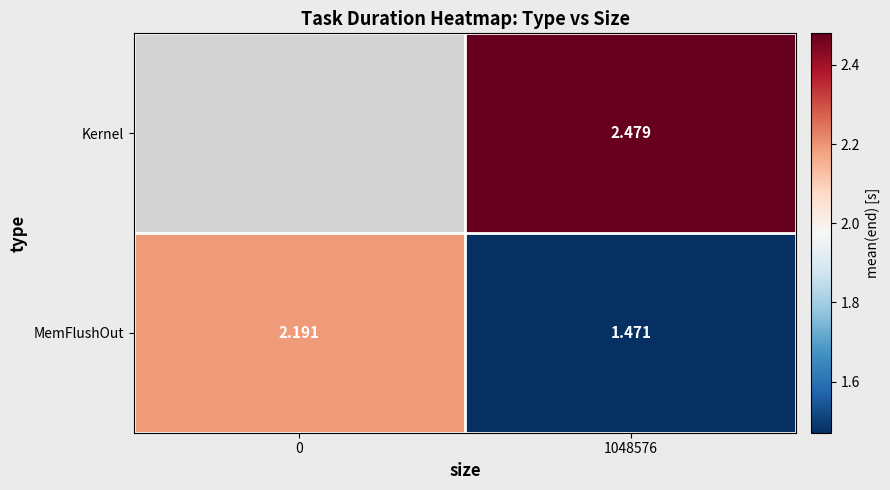

Rank the series at 1048576 from lowest to highest value.

MemFlushOut, Kernel